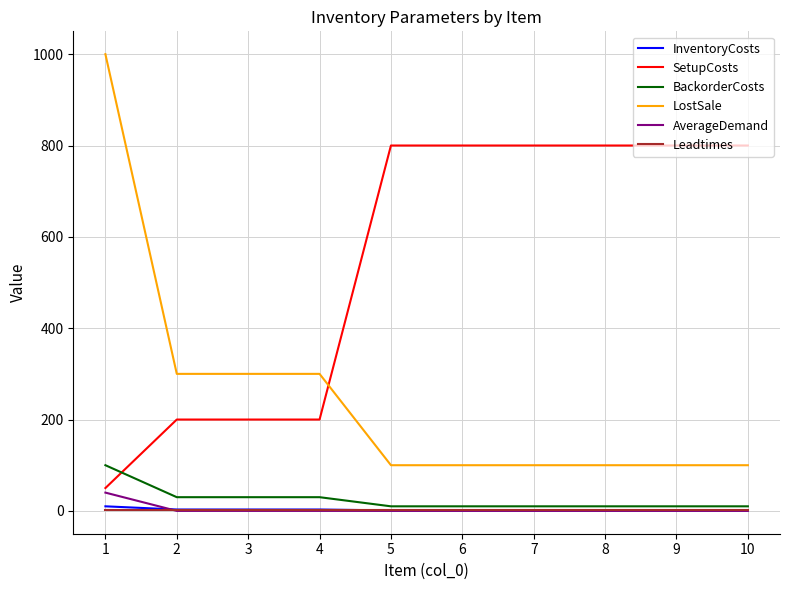

List the series in order of their peak value, highest first.

LostSale, SetupCosts, BackorderCosts, AverageDemand, InventoryCosts, Leadtimes